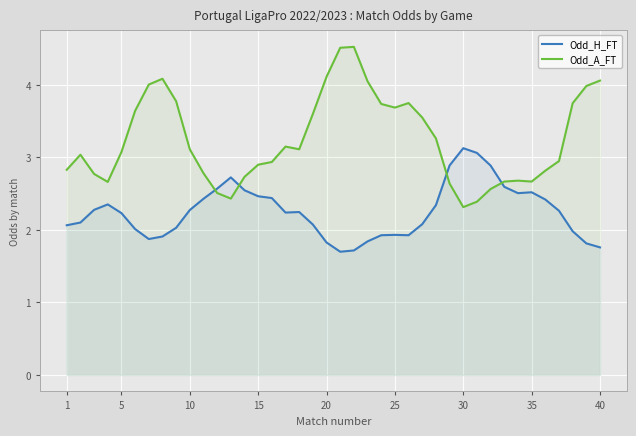

Which category has the lowest value in the Odd_A_FT series?

30